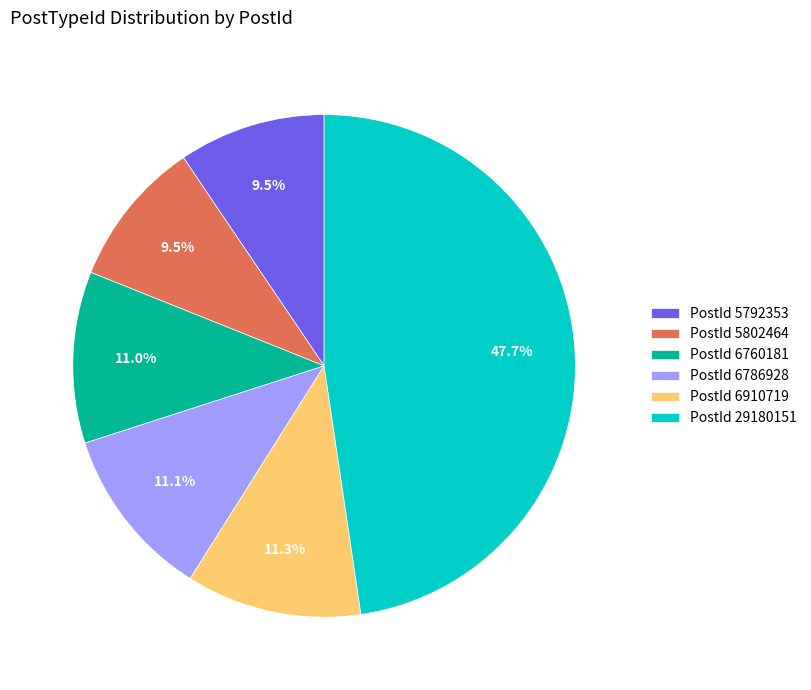

How many slices are in this pie chart?

6